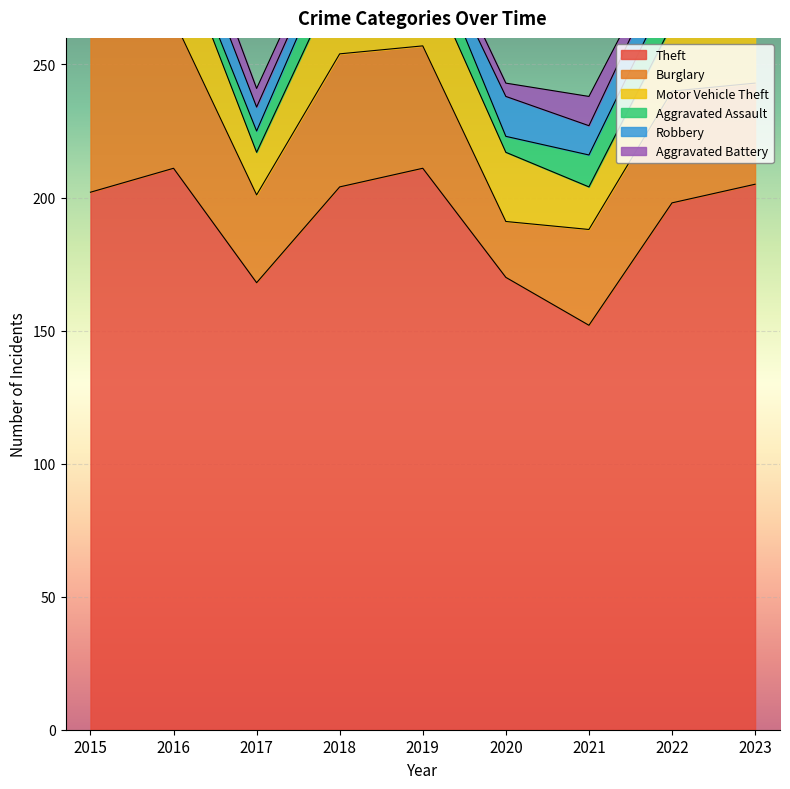

True or false: Motor Vehicle Theft and Burglary intersect in this chart.

True